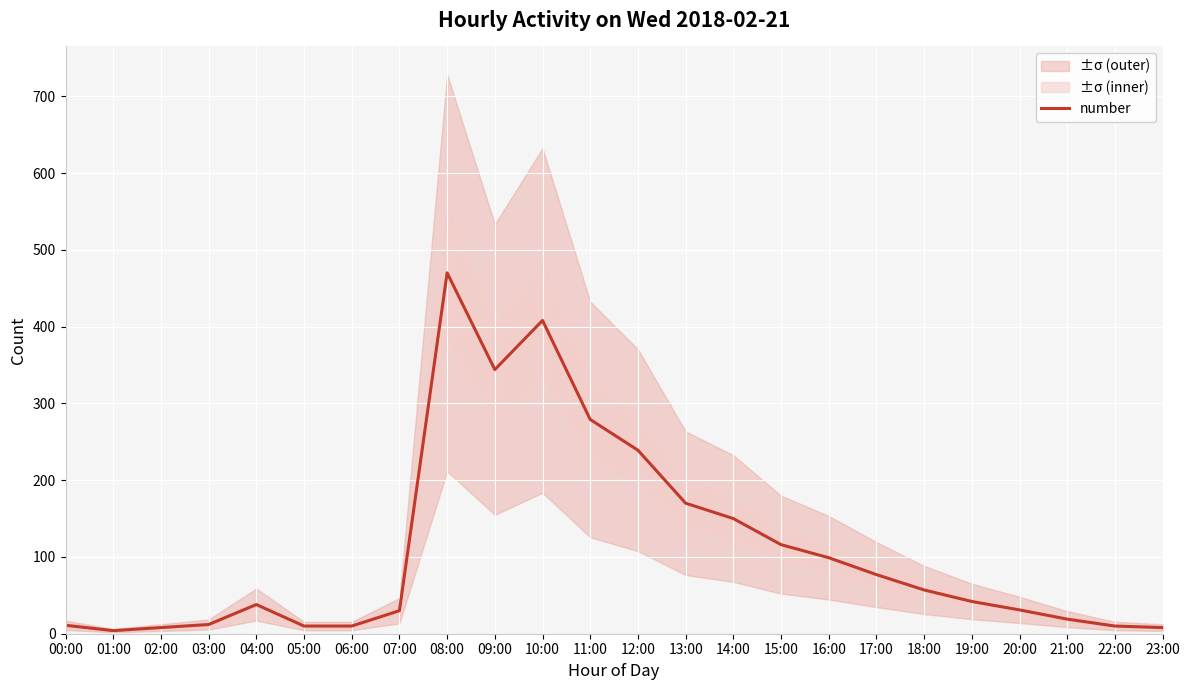

Where is the first local maximum?

04:00